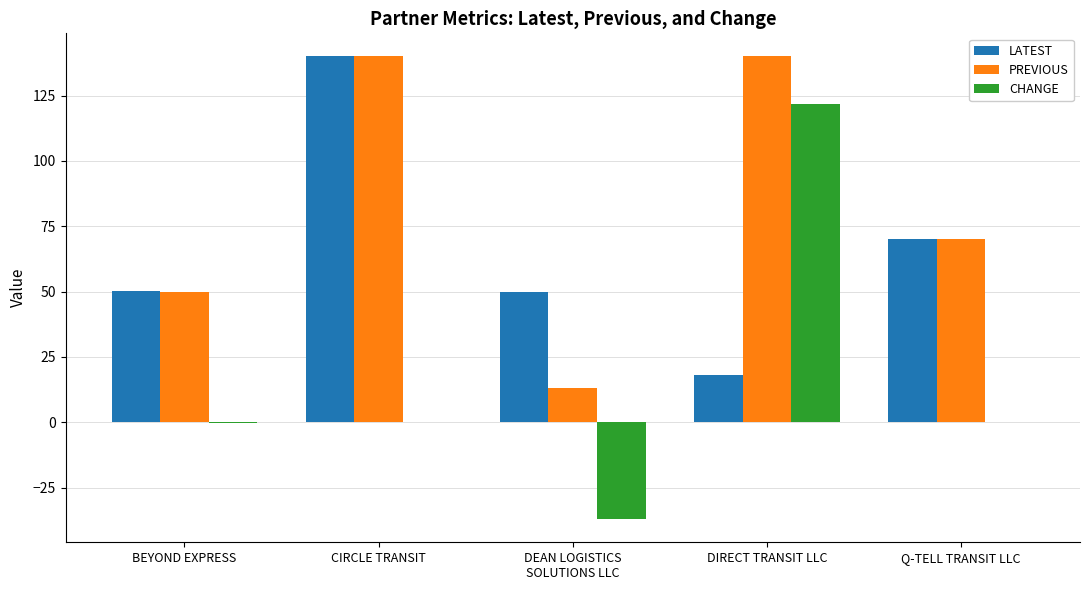

Which series changed the most between DEAN LOGISTICS
SOLUTIONS LLC and Q-TELL TRANSIT LLC?

PREVIOUS